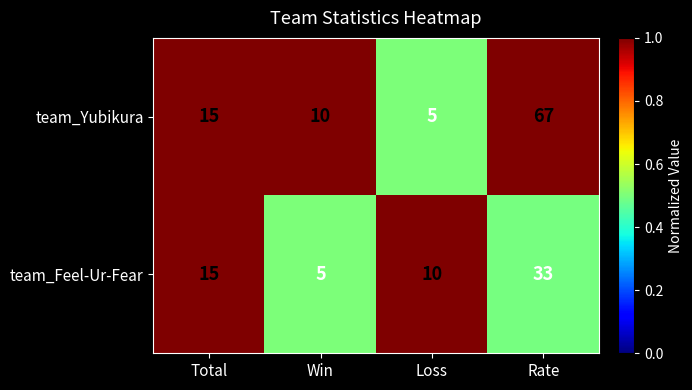

Which series has the largest total across all categories?

team_Yubikura